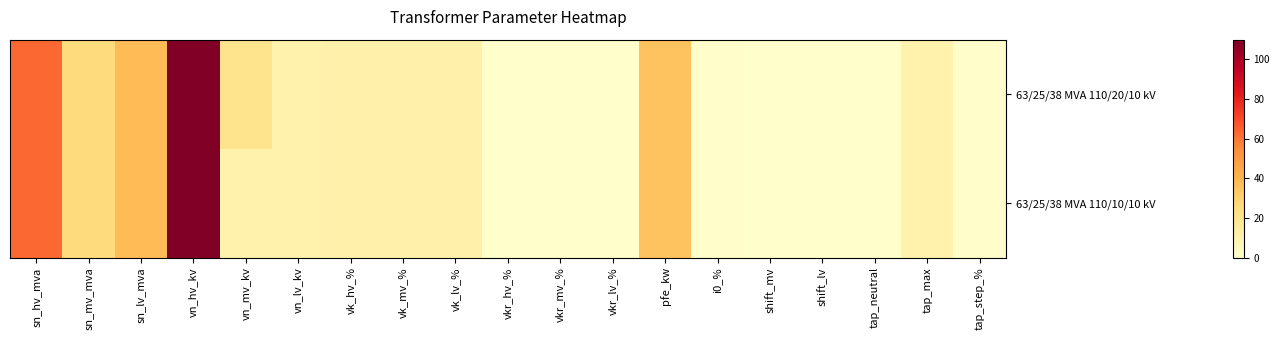

Reading left to right, transcribe all the data shown in this chart.

63/25/38 MVA 110/20/10 kV: sn_hv_mva=63.0	sn_mv_mva=25.0	sn_lv_mva=38.0	vn_hv_kv=110.0	vn_mv_kv=20.0	vn_lv_kv=10.0	vk_hv_%=10.4	vk_mv_%=10.4	vk_lv_%=10.4	vkr_hv_%=0.3	vkr_mv_%=0.3	vkr_lv_%=0.3	pfe_kw=35.0	i0_%=0.9	shift_mv=0.0	shift_lv=0.0	tap_neutral=0.0	tap_max=10.0	tap_step_%=1.2
63/25/38 MVA 110/10/10 kV: sn_hv_mva=63.0	sn_mv_mva=25.0	sn_lv_mva=38.0	vn_hv_kv=110.0	vn_mv_kv=10.0	vn_lv_kv=10.0	vk_hv_%=10.4	vk_mv_%=10.4	vk_lv_%=10.4	vkr_hv_%=0.3	vkr_mv_%=0.3	vkr_lv_%=0.3	pfe_kw=35.0	i0_%=0.9	shift_mv=0.0	shift_lv=0.0	tap_neutral=0.0	tap_max=10.0	tap_step_%=1.2